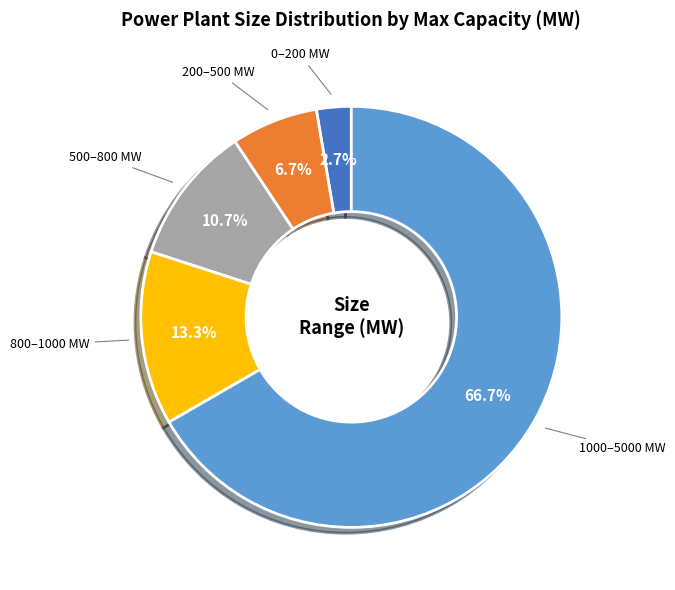

Count the number of slices in the pie.

5